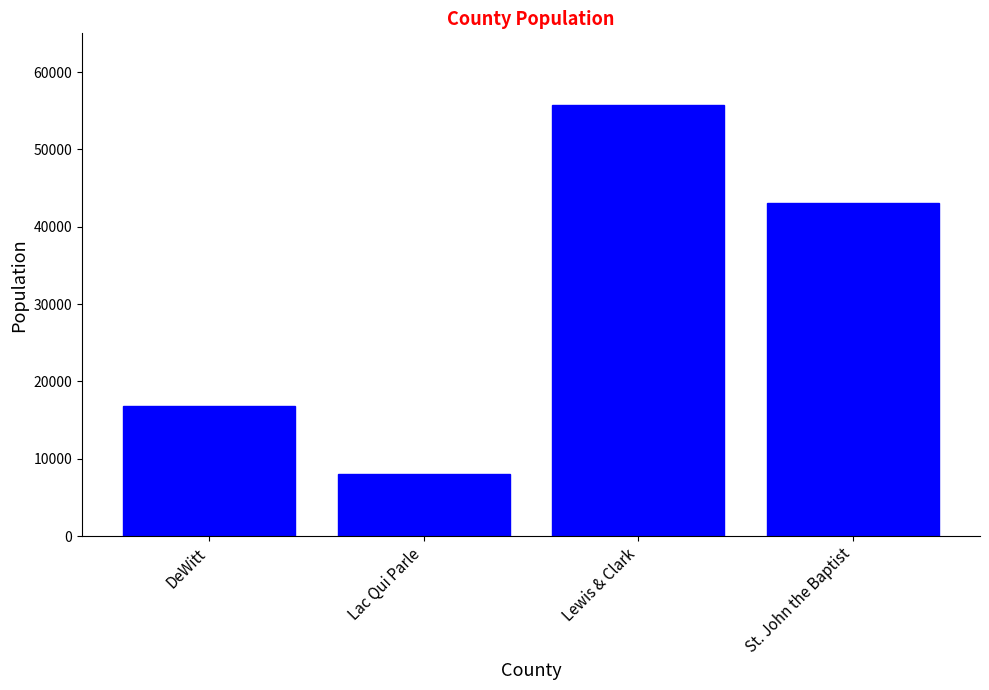

Approximately how many times larger is the value at Lewis & Clark compared to St. John the Baptist?

1.3